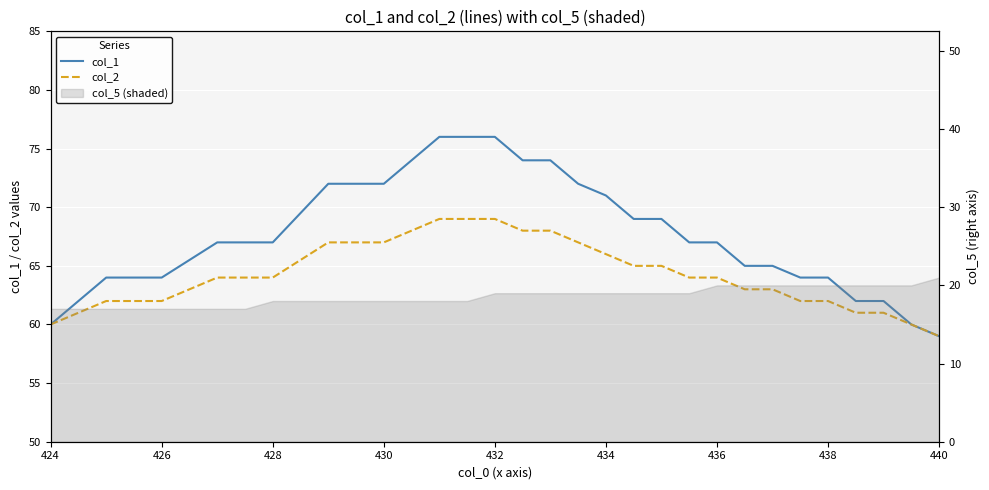

Rank the series by their average value, from highest to lowest.

col_1, col_2